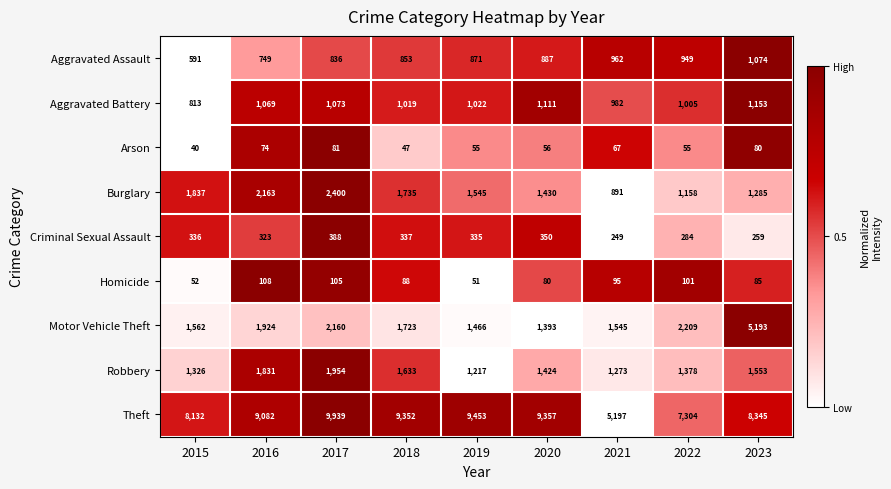

At 2020, list the series in order from largest to smallest.

Theft, Burglary, Robbery, Motor Vehicle Theft, Aggravated Battery, Aggravated Assault, Criminal Sexual Assault, Homicide, Arson